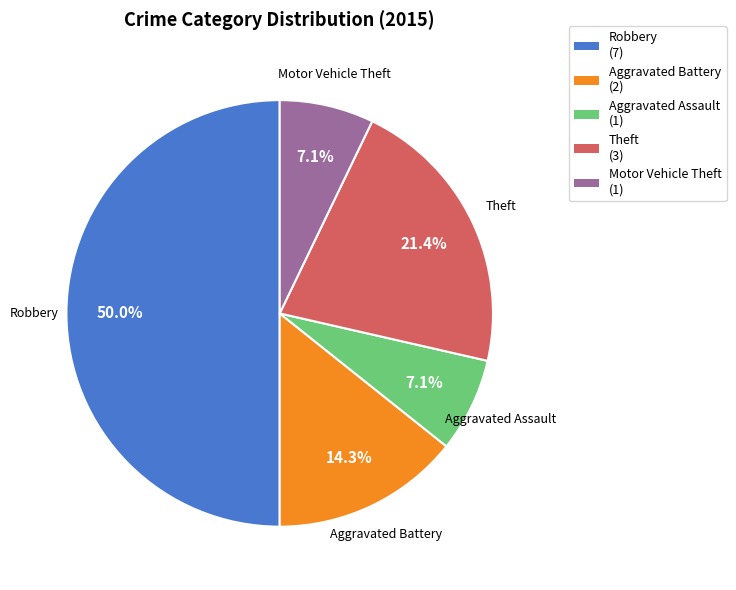

What is the largest slice in the pie chart?

Robbery